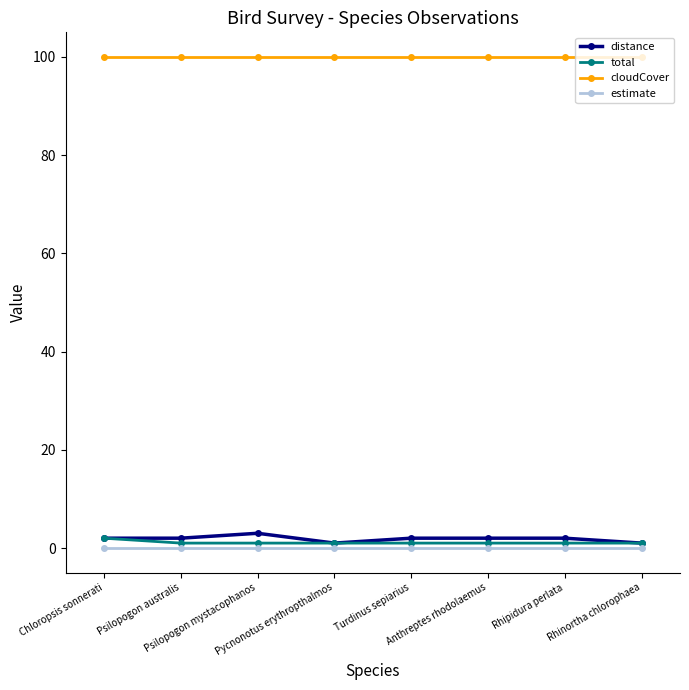

What is the label of the 8th point from the left?

Rhinortha chlorophaea